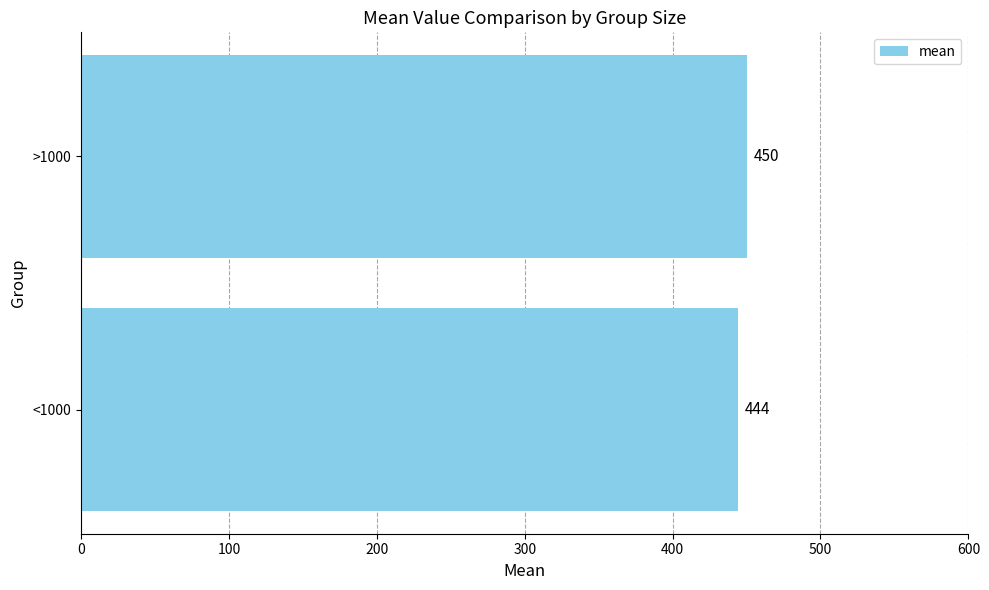

What is the difference between the maximum and minimum values?

6